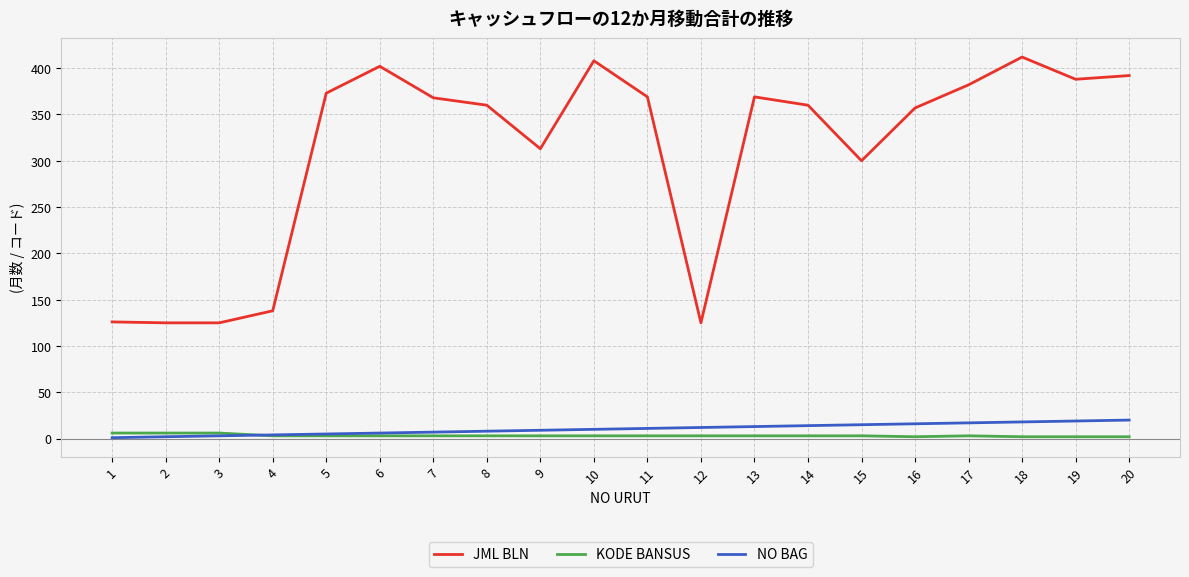

Rank the series at 16 from lowest to highest value.

KODE BANSUS, NO BAG, JML BLN